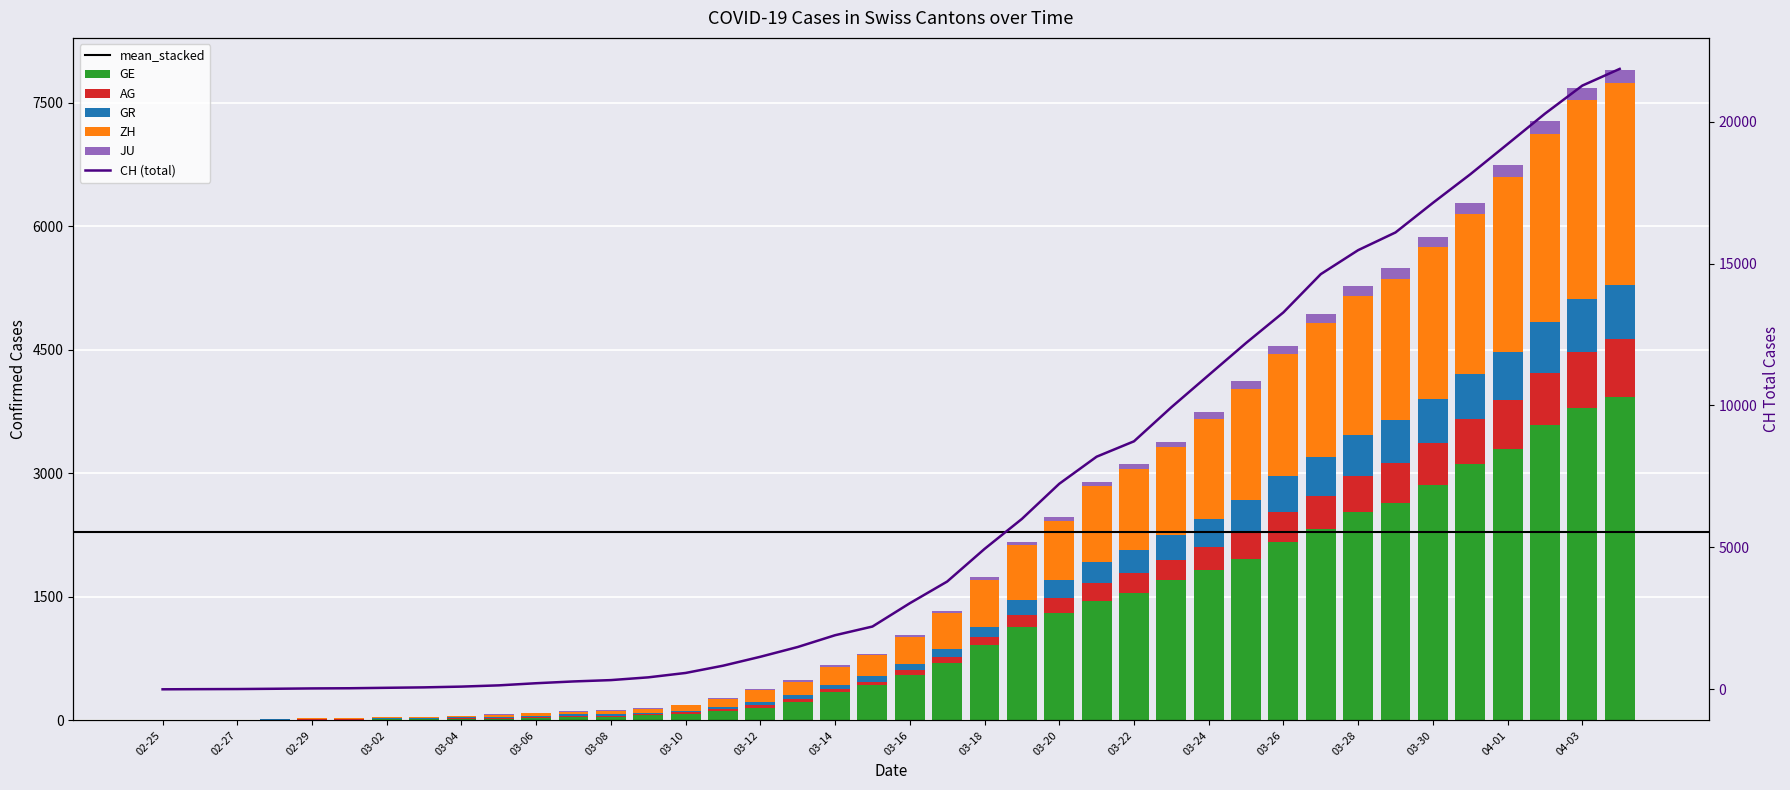

At how many categories does at least one series exceed 8159?

15